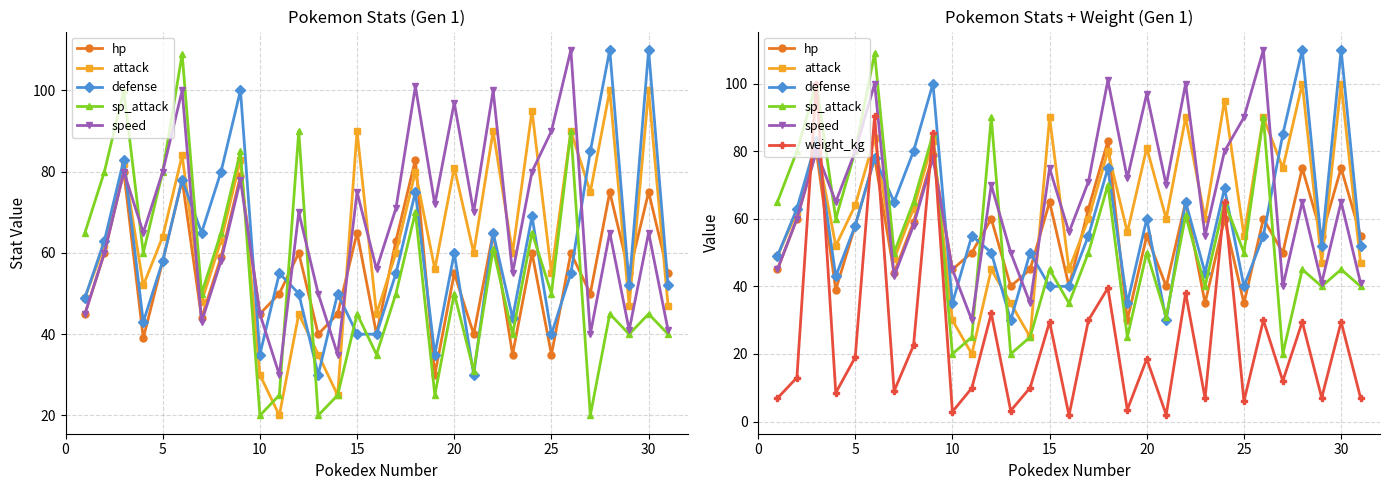

True or false: attack has a value of 17.7 at 12.

False